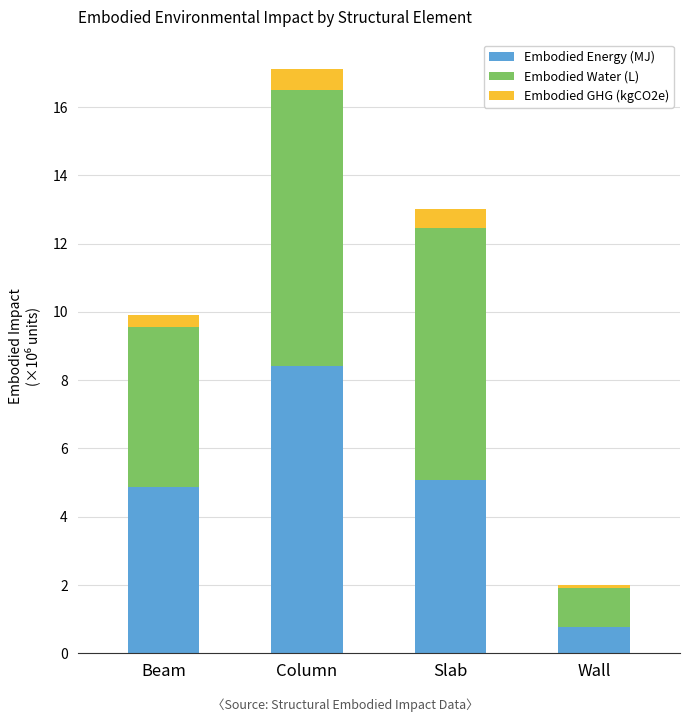

What is the difference between the second highest and minimum values in the Embodied Energy (MJ) series?

4.3